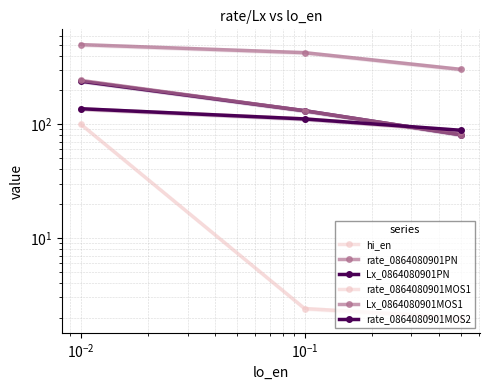

What is the sum of all rate_0864080901PN values?

1228.1